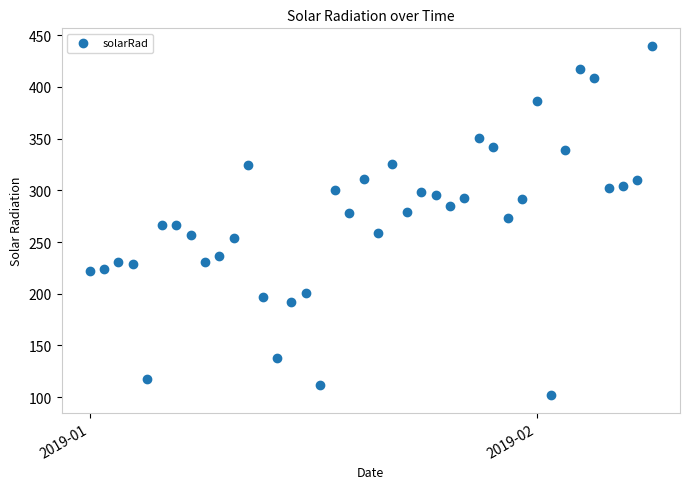

What is the range of Y values (max minus min)?

338.1